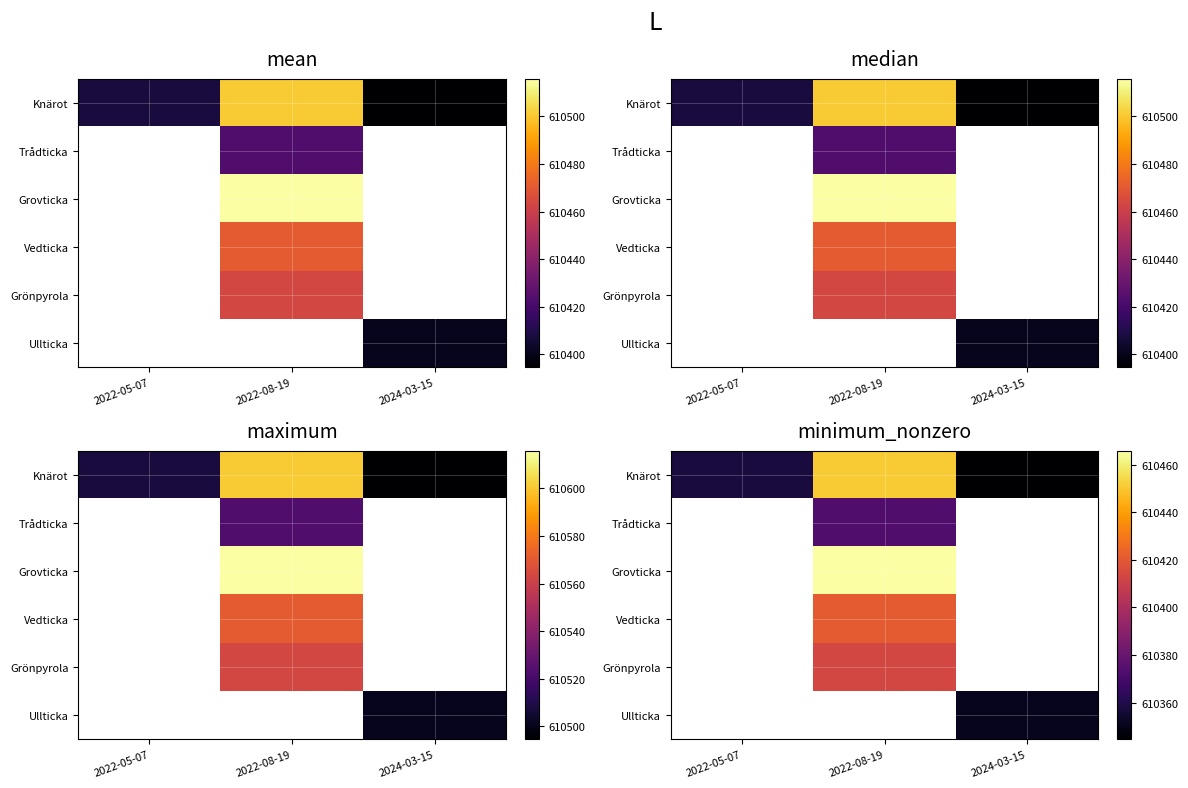

Which label corresponds to the largest value in the chart?

2022-08-19